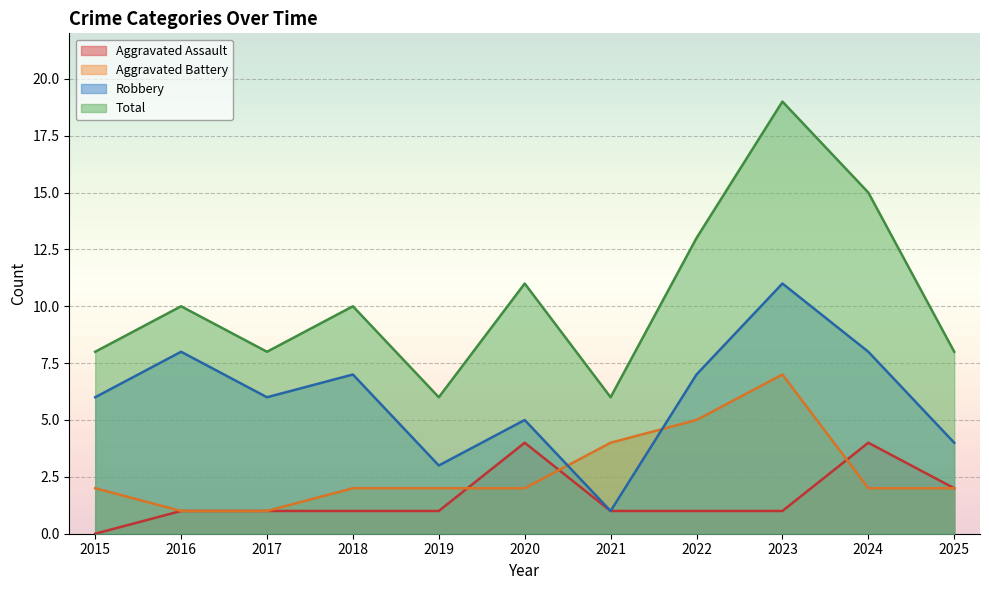

At which category does Robbery reach its first local valley?

2017